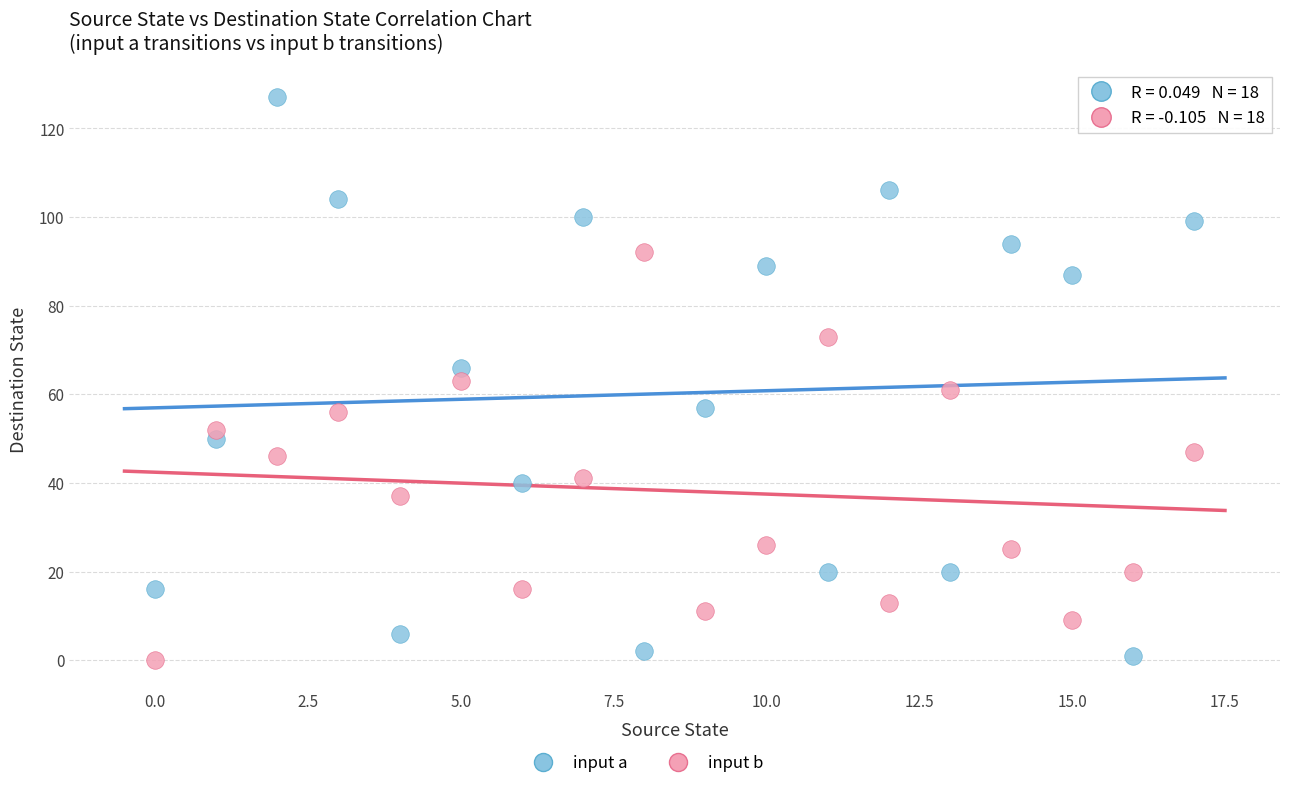

Which series has the largest Y range (max minus min)?

input a